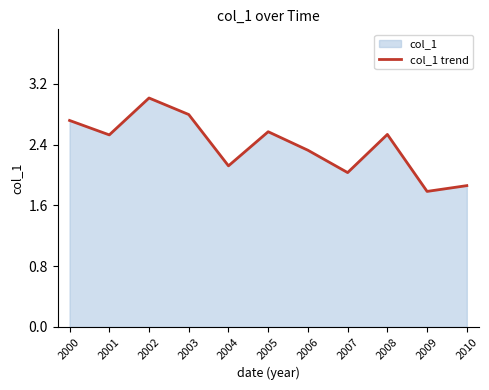

How many data points are less than 2?

2